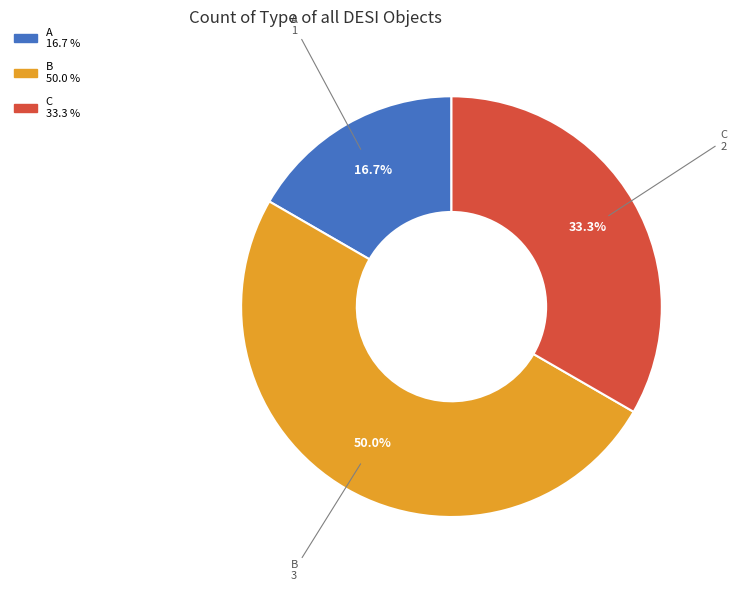

To the nearest percent, what portion does C represent?

33%